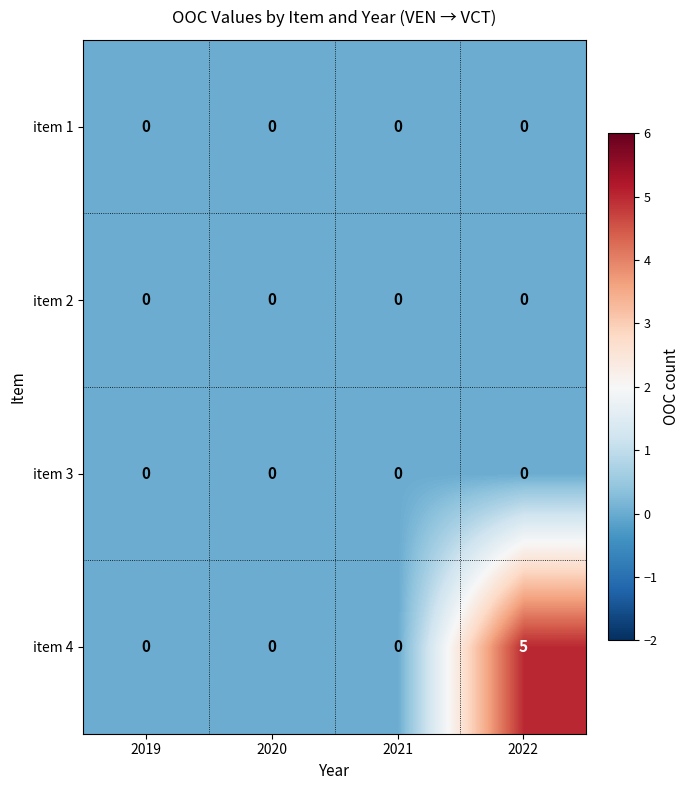

What is the maximum value for item 4?

5